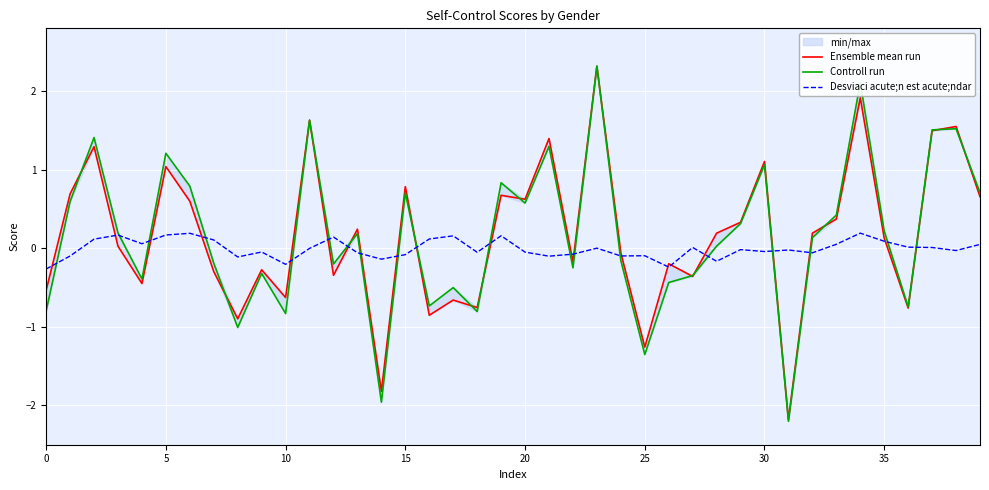

At how many categories does at least one series exceed 0?

29